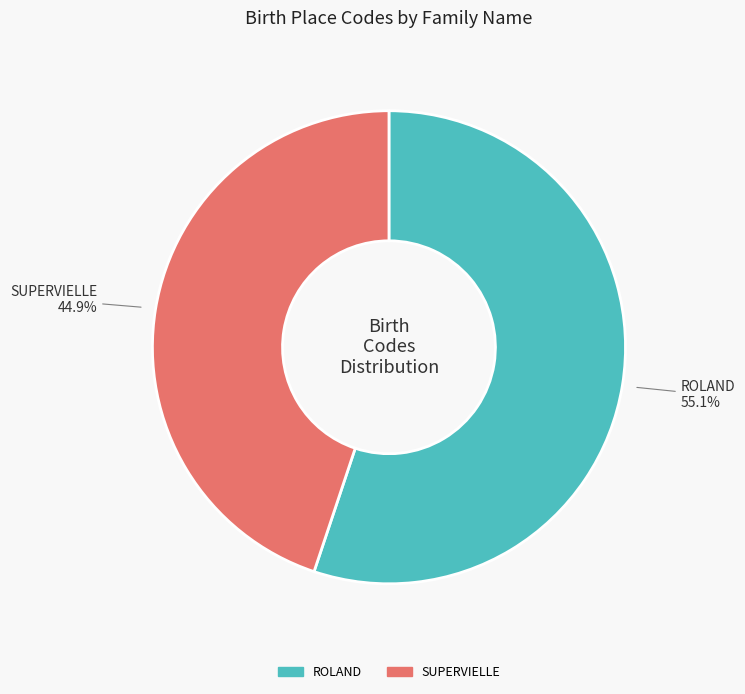

Which slice is the smallest?

SUPERVIELLE